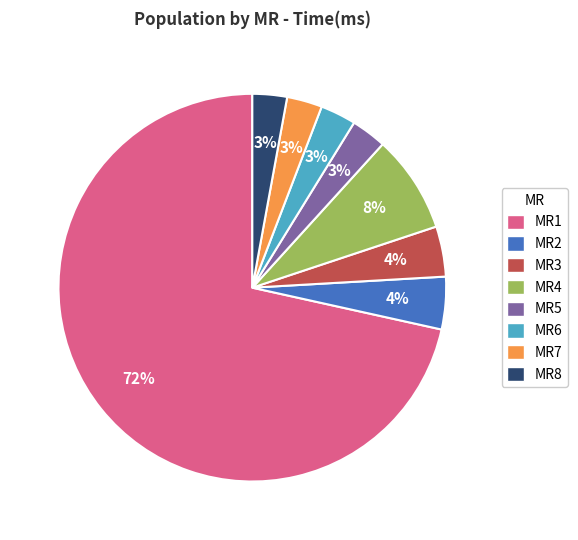

What is the ratio of the value at MR5 to the value at MR8?

1.0